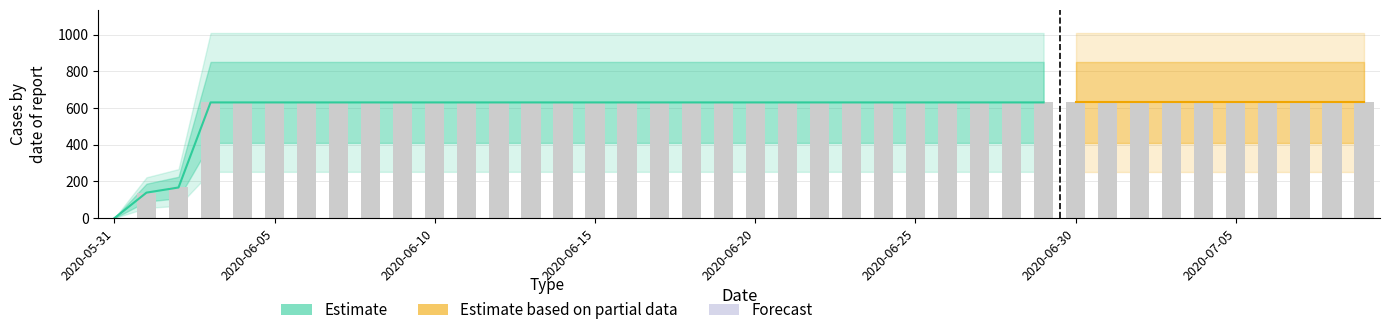

At which label is the value closest to 315?

2020-06-02